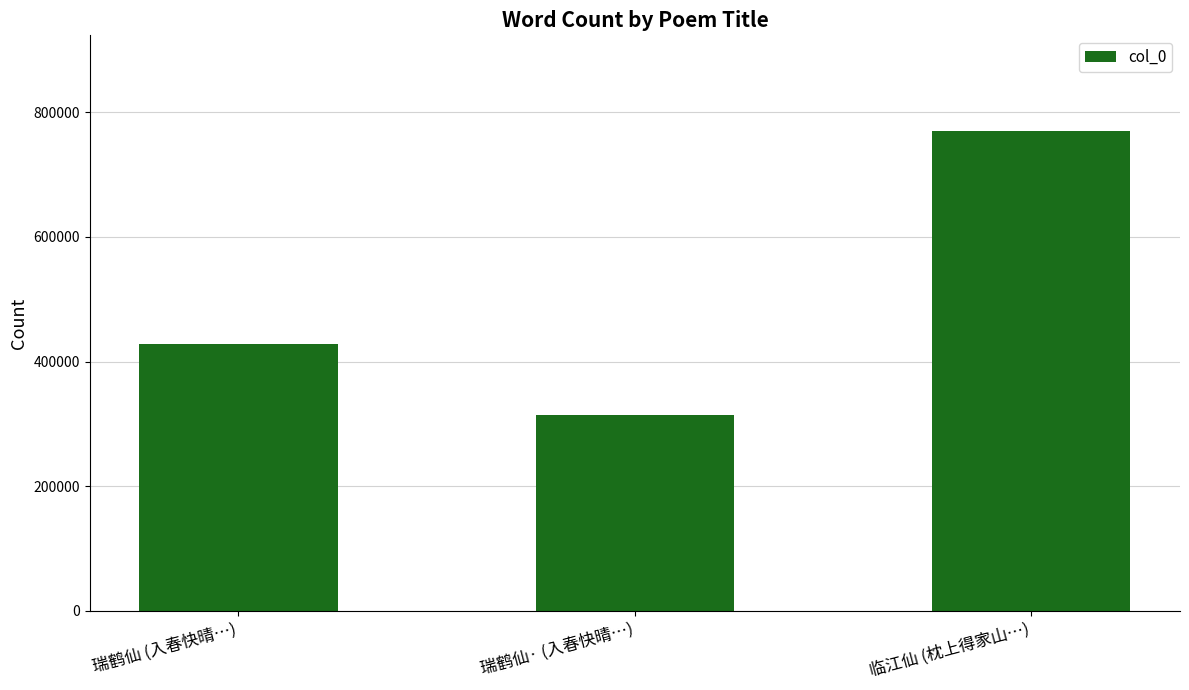

Rank the categories by value from highest to lowest.

临江仙 (枕上得家山…), 瑞鹤仙 (入春快晴…), 瑞鹤仙· (入春快晴…)